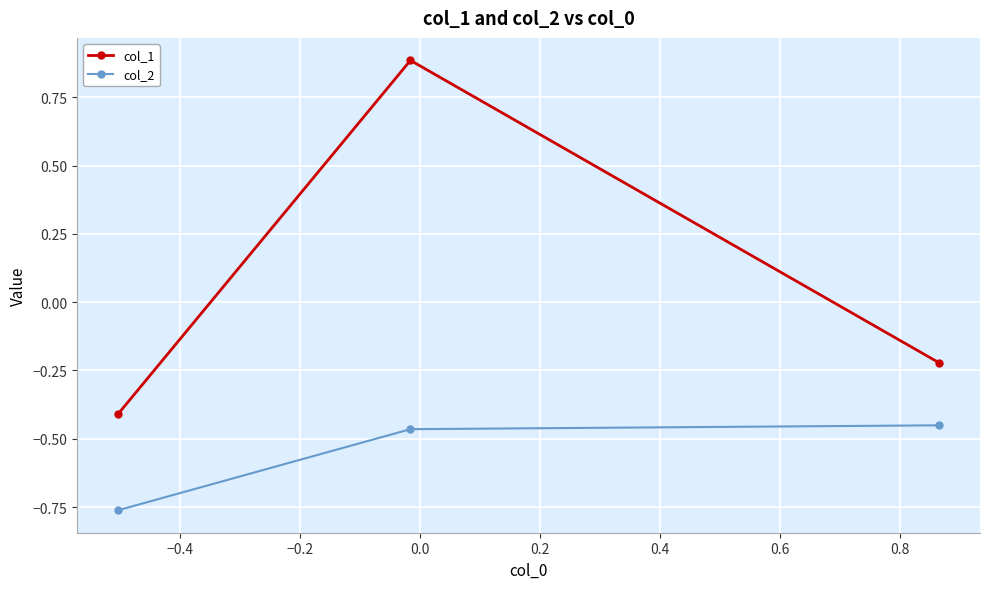

What is the difference between the maximum and minimum values in the col_1 series?

1.3